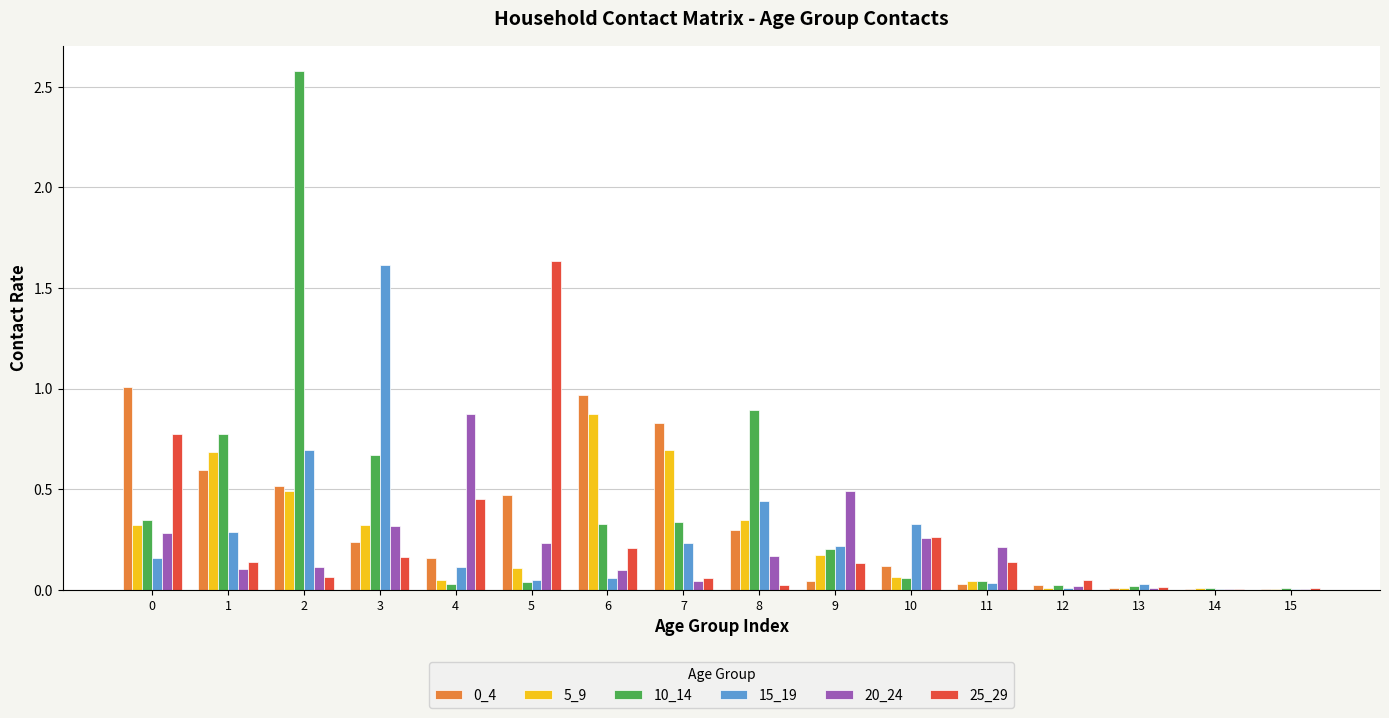

The 5_9 series shows 0.3 at 3. True or false?

True